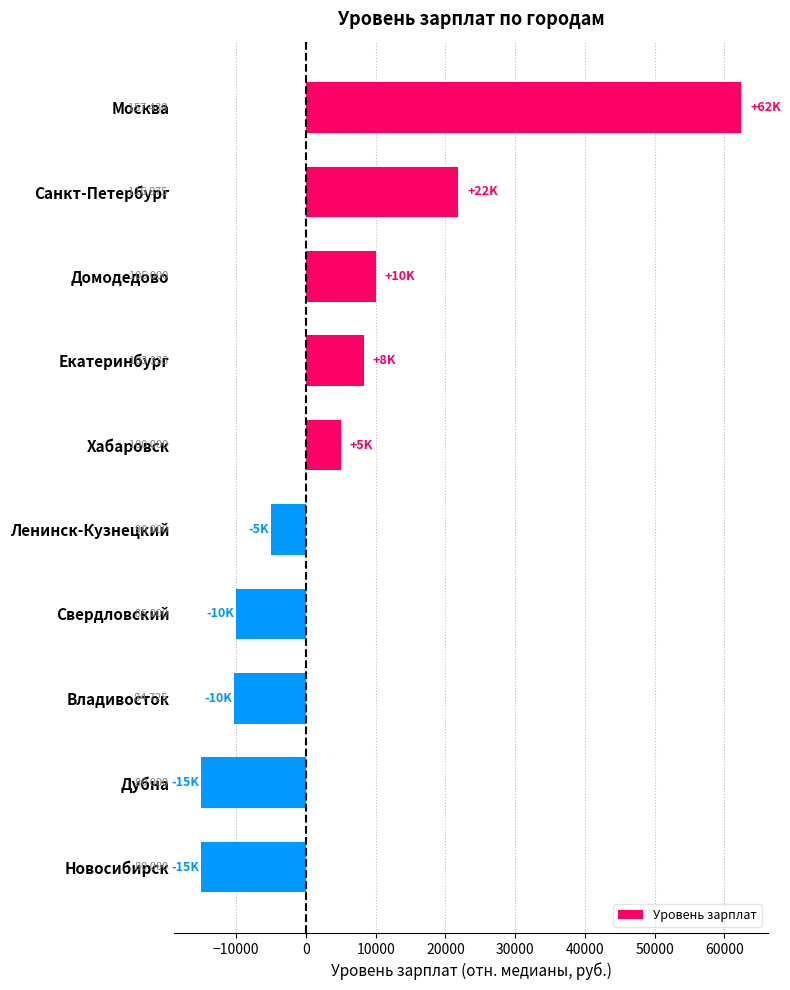

What is the change in value from Хабаровск to Владивосток?

-15275